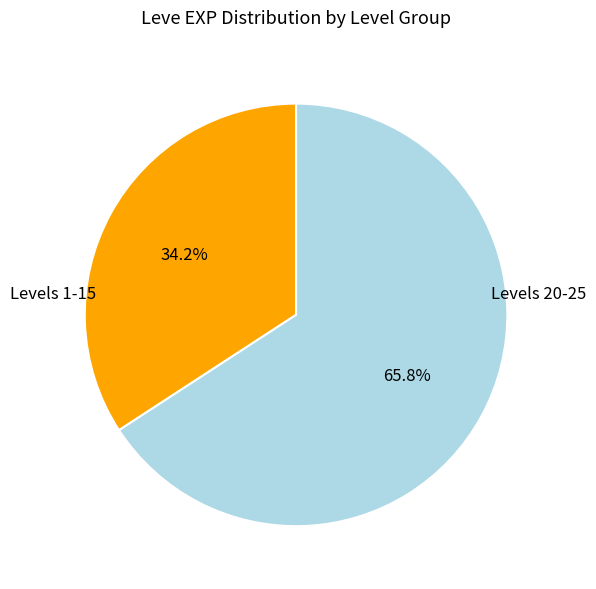

To the nearest percent, what is the average slice percentage?

50%